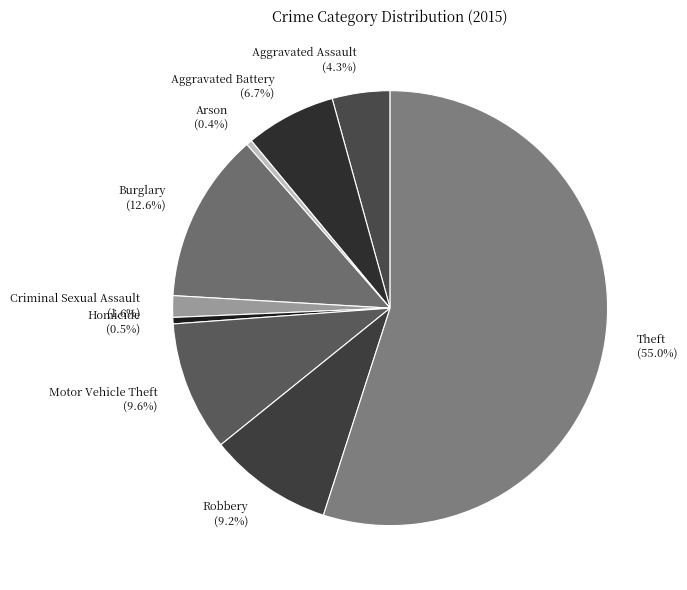

What is the majority slice?

Theft